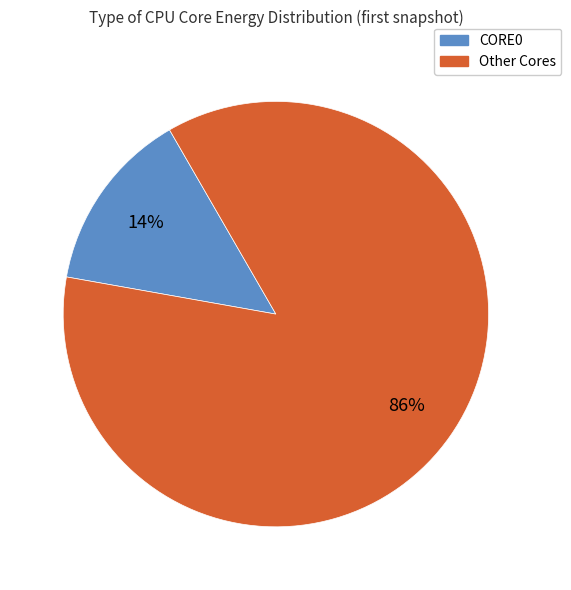

How many segments does this pie chart have?

2